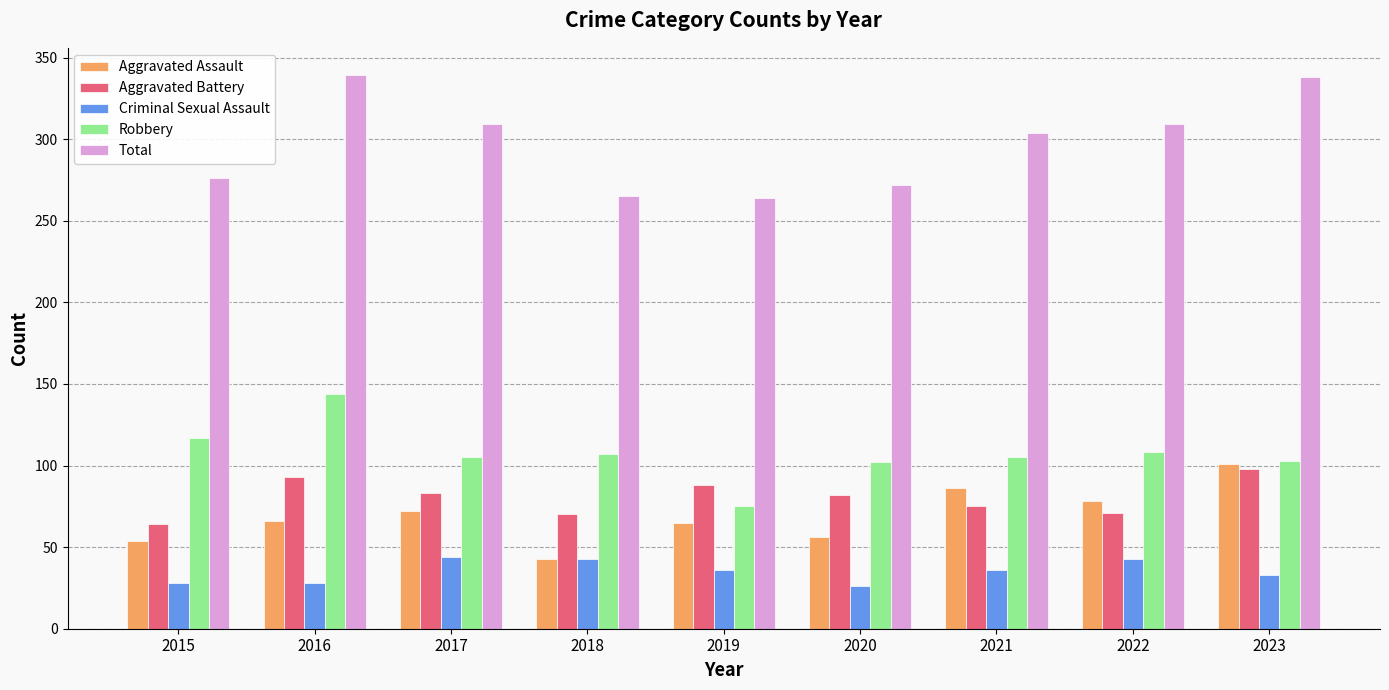

What is the spread (max minus min) of values at 2023?

305